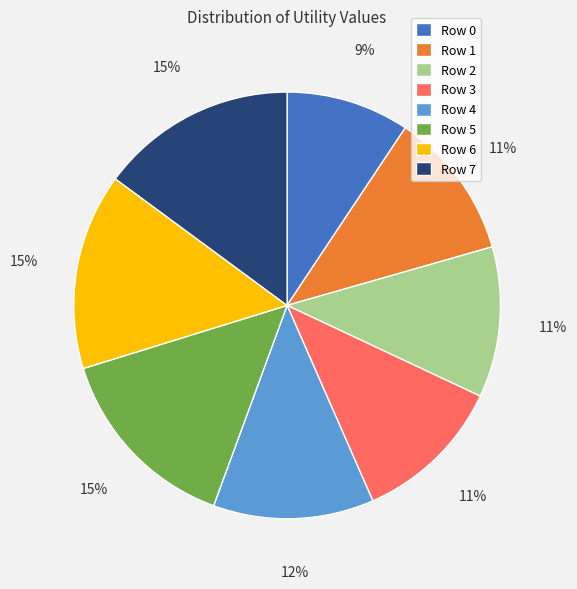

What percentage is the Row 5 slice, to the nearest percent?

15%